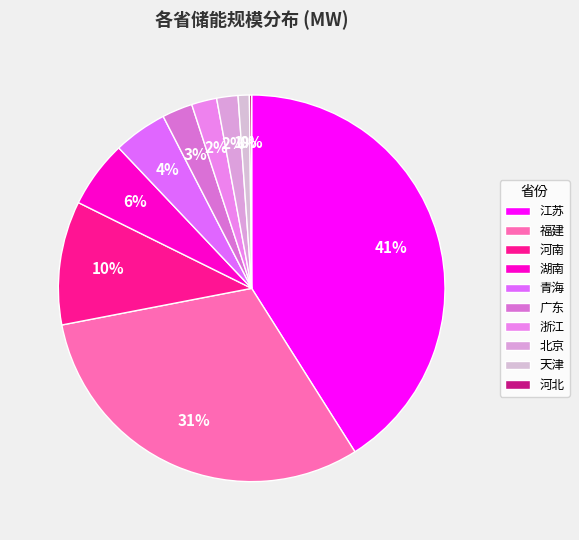

What is the change in value from 浙江 to 北京?

-3.5